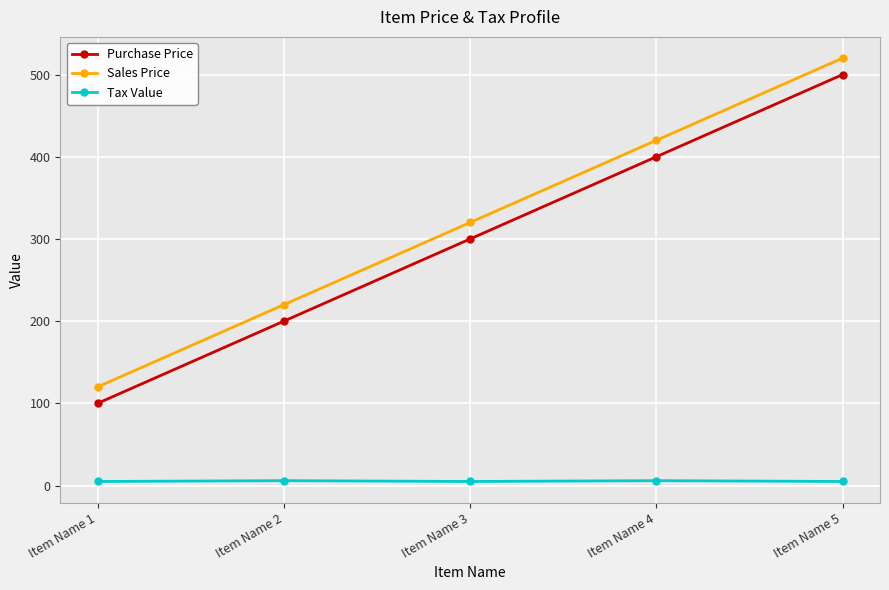

What is the difference between the highest and lowest values at Item Name 2?

214